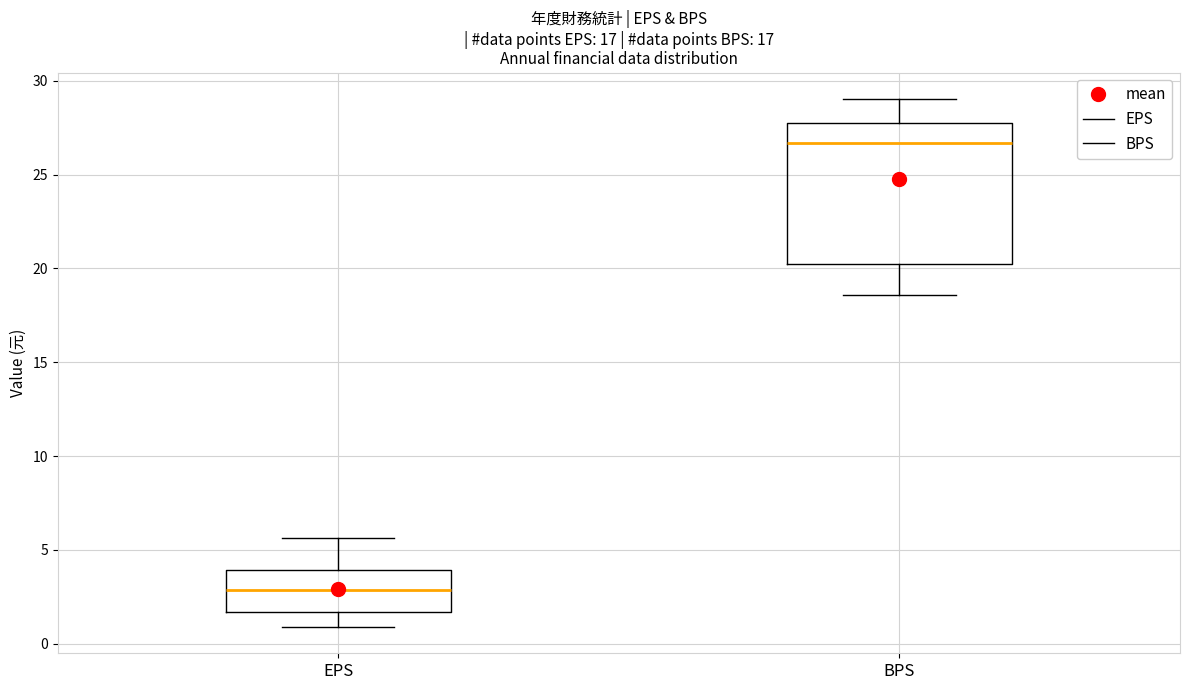

Reading left to right, read every box against the y-axis: the position of its median line, the range the box covers, and the ends of its whiskers. The values are not printed on the chart, so give them approximately, as read against the axis.

EPS: median 3.0, box 1.5 to 4.0, whiskers 1.0 to 5.5
BPS: median 26.5, box 20.0 to 28.0, whiskers 18.5 to 29.0